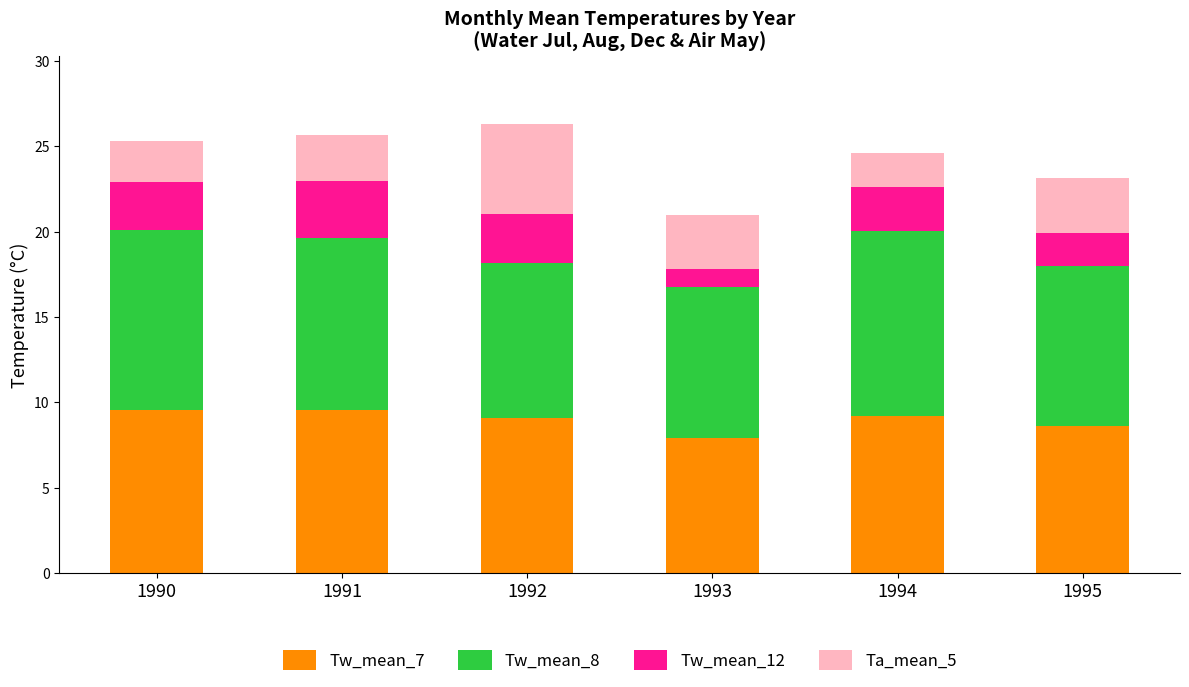

The value of Tw_mean_7 at 1993 is 11.9. True or false?

False